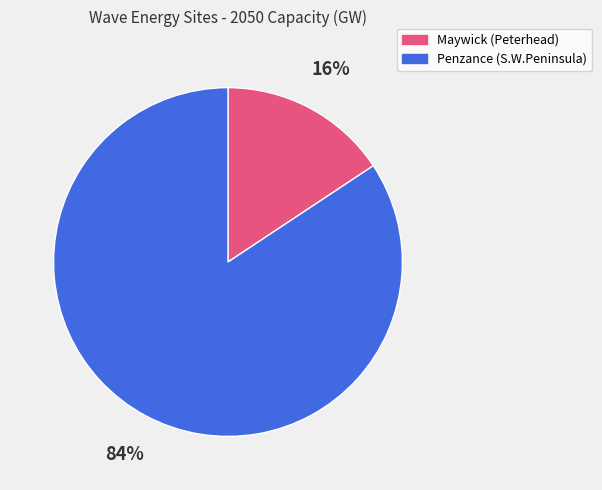

To the nearest percent, what is the combined percentage of Penzance (S.W.Peninsula) and Maywick (Peterhead)?

100%